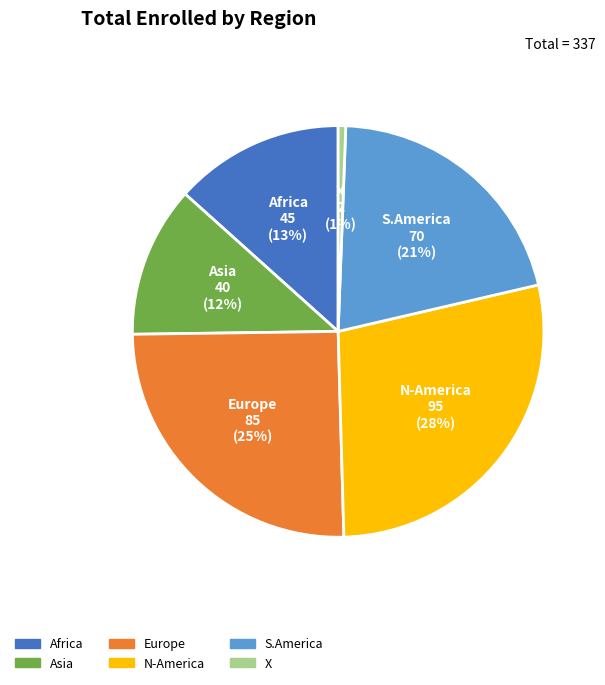

To the nearest percent, what portion does N-America represent?

28%